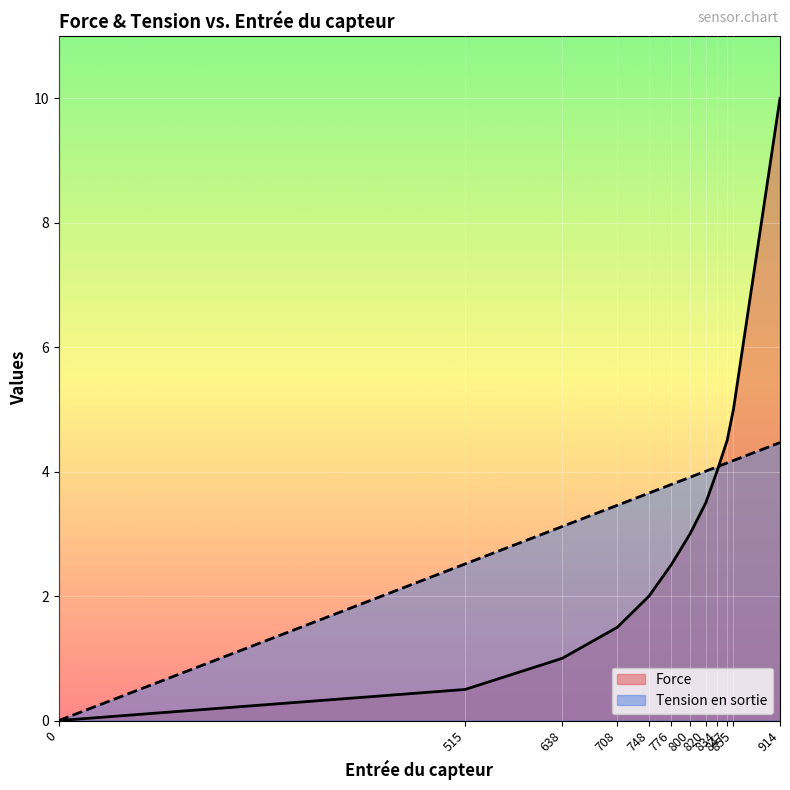

Between 638 and 914, which series saw the biggest shift?

Force